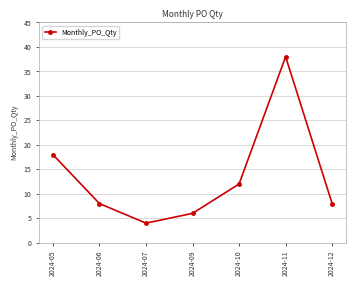

Reading left to right, list all the values displayed in this chart.

18	8	4	6	12	38	8